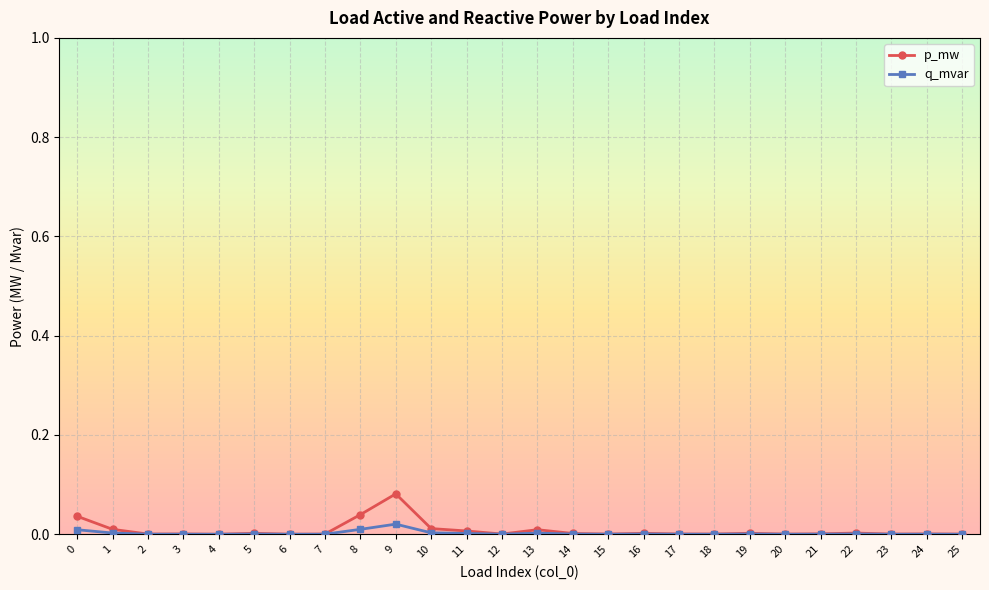

Which series has the widest spread of values?

p_mw